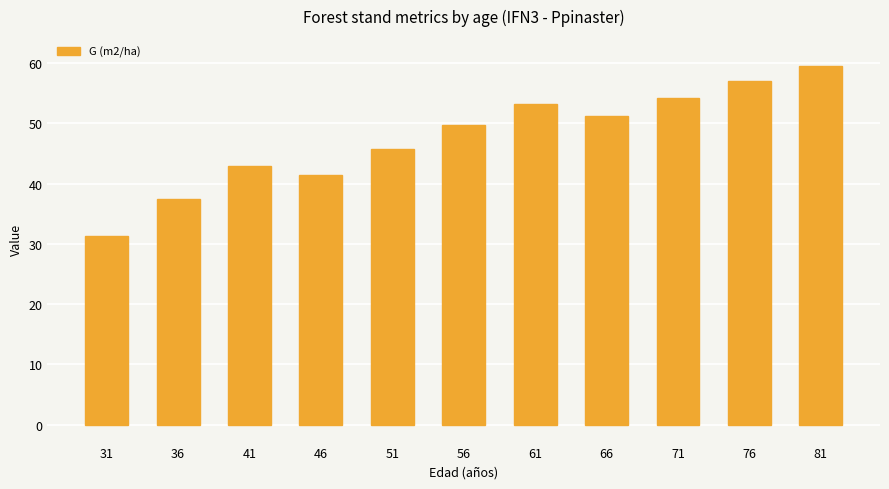

How many bars are there in total?

11